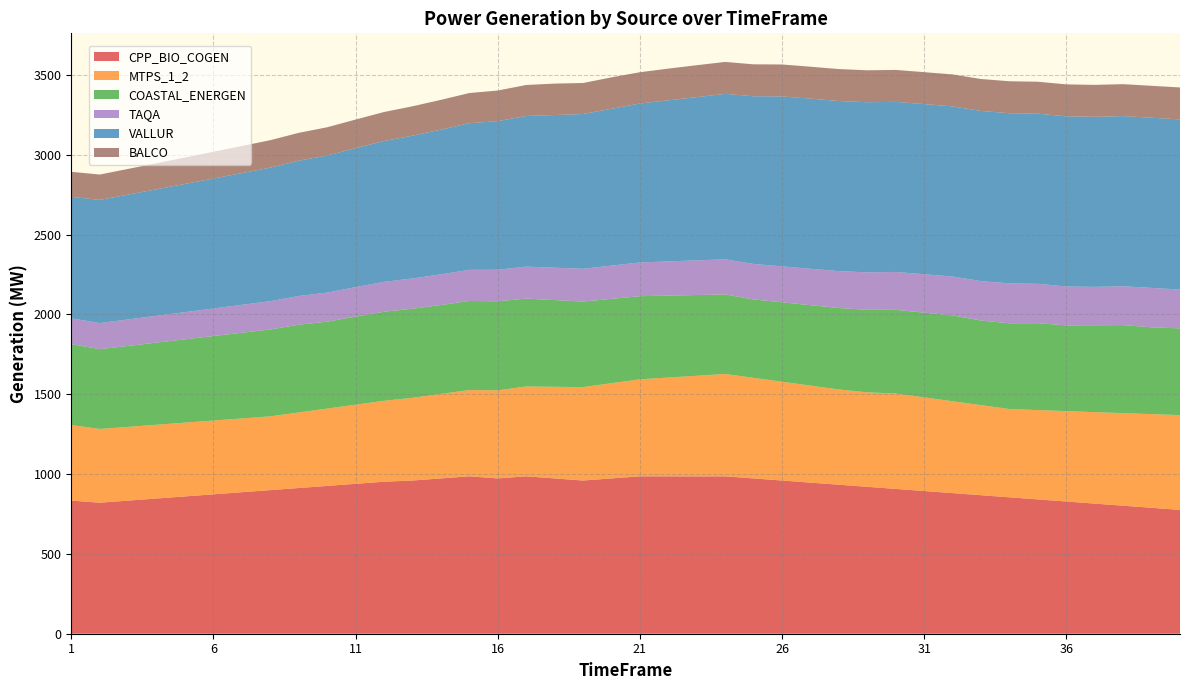

Reading left to right, transcribe all the data shown in this chart.

CPP_BIO_COGEN: 1=833.9	2=820.7	3=833.9	4=847.0	5=860.2	6=873.3	7=886.5	8=899.6	9=912.8	10=925.9	11=939.1	12=952.2	13=959.7	14=972.9	15=986.0	16=972.9	17=986.0	18=972.9	19=959.7	20=972.9	21=986.0	22=986.0	23=985.7	24=986.0	25=972.9	26=959.7	27=946.6	28=933.4	29=920.3	30=907.1	31=894.0	32=880.8	33=867.7	34=854.5	35=841.4	36=828.2	37=815.1	38=801.9	39=788.8	40=775.7
MTPS_1_2: 1=473.2	2=462.0	3=462.0	4=462.0	5=462.0	6=462.0	7=462.0	8=462.0	9=473.2	10=484.4	11=495.6	12=506.8	13=518.0	14=529.2	15=540.4	16=551.6	17=562.8	18=574.0	19=585.2	20=596.4	21=607.6	22=618.8	23=630.0	24=641.2	25=630.0	26=618.8	27=607.6	28=596.4	29=591.7	30=597.8	31=586.6	32=575.4	33=564.2	34=553.0	35=559.5	36=566.2	37=573.0	38=579.8	39=586.8	40=593.9
COASTAL_ENERGEN: 1=507.0	2=499.6	3=507.0	4=514.5	5=521.9	6=529.4	7=536.8	8=544.2	9=549.8	10=544.2	11=551.7	12=558.0	13=558.0	14=556.9	15=558.0	16=558.0	17=550.6	18=543.1	19=535.7	20=528.2	21=520.8	22=513.4	23=505.9	24=498.5	25=491.0	26=497.4	27=503.9	28=510.5	29=517.1	30=523.9	31=530.7	32=537.7	33=530.2	34=537.2	35=544.3	36=537.2	37=544.3	38=551.4	39=544.0	40=543.1
TAQA: 1=161.5	2=163.7	3=165.9	4=168.1	5=170.4	6=172.7	7=175.1	8=177.4	9=179.8	10=182.2	11=184.7	12=187.2	13=189.7	14=192.3	15=194.9	16=197.5	17=200.2	18=202.9	19=205.7	20=208.4	21=211.2	22=214.1	23=217.0	24=219.6	25=222.3	26=225.2	27=228.1	28=231.1	29=234.4	30=237.4	31=240.5	32=243.6	33=246.8	34=250.0	35=246.7	36=243.5	37=240.4	38=243.3	39=246.7	40=243.3
VALLUR: 1=761.2	2=771.5	3=781.9	4=792.5	5=803.2	6=814.0	7=825.0	8=836.2	9=847.5	10=858.9	11=870.5	12=882.3	13=894.2	14=906.3	15=918.6	16=931.0	17=943.6	18=956.3	19=969.2	20=982.3	21=995.6	22=1009.1	23=1022.7	24=1036.5	25=1050.5	26=1064.7	27=1065.6	28=1065.7	29=1065.9	30=1065.5	31=1066.0	32=1066.0	33=1066.0	34=1066.0	35=1065.9	36=1066.0	37=1065.4	38=1066.0	39=1066.0	40=1066.0
BALCO: 1=156.7	2=158.8	3=161.0	4=163.1	5=165.3	6=167.6	7=169.8	8=172.1	9=174.5	10=176.8	11=179.2	12=181.6	13=184.1	14=186.6	15=189.1	16=191.7	17=194.2	18=196.9	19=194.2	20=196.9	21=196.0	22=198.7	23=200.0	24=200.0	25=200.0	26=200.0	27=200.0	28=200.0	29=200.0	30=200.0	31=200.0	32=200.0	33=200.0	34=200.0	35=200.0	36=200.0	37=200.0	38=200.0	39=200.0	40=200.0